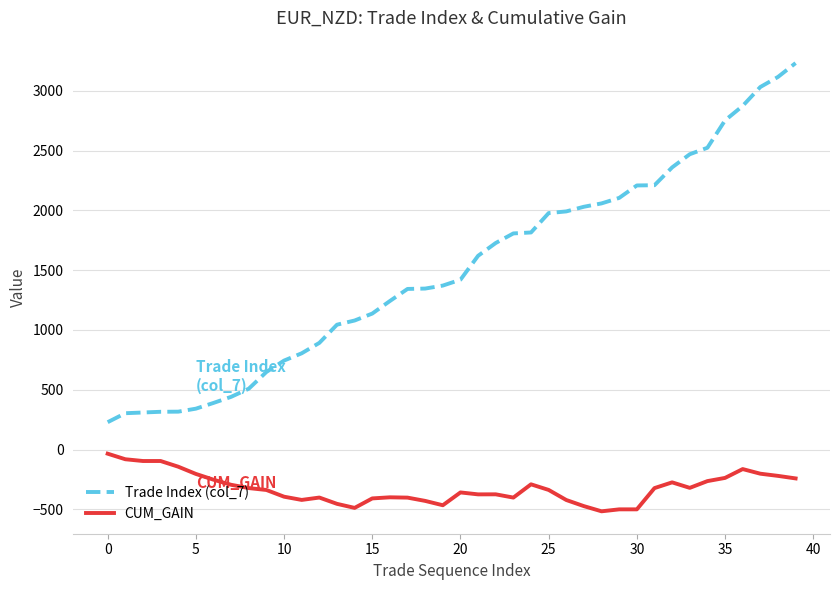

True or false: Trade Index (col_7) and CUM_GAIN cross at least once.

False